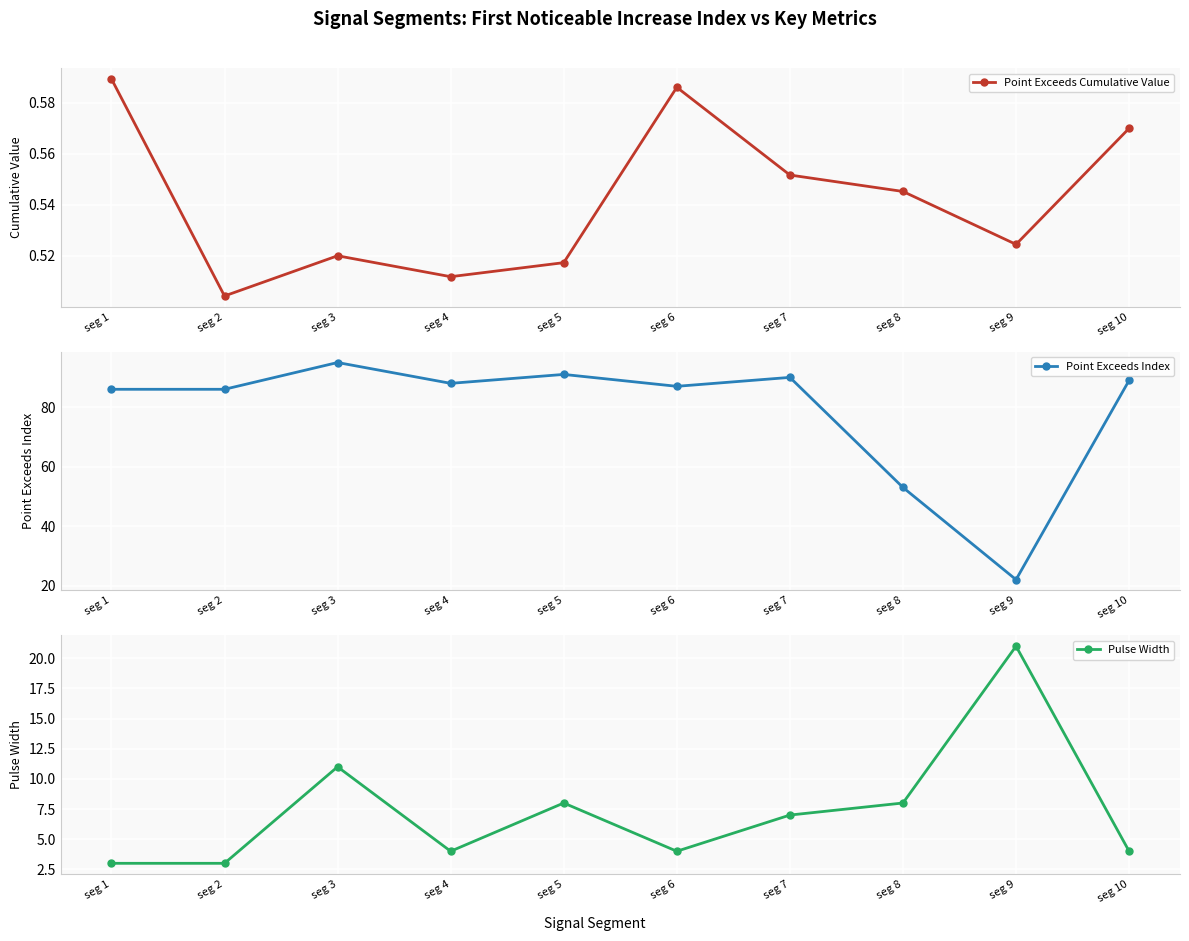

What is the maximum value for Point Exceeds Index?

95